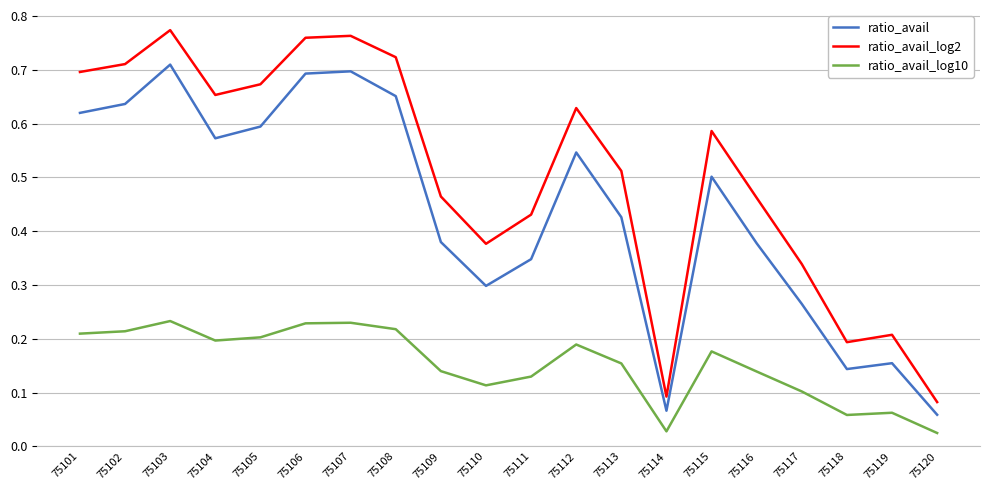

What is the total value across all series at 75106?

1.7